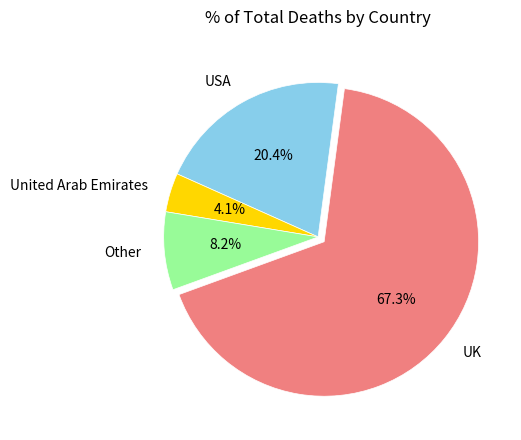

How many slices are in this pie chart?

4